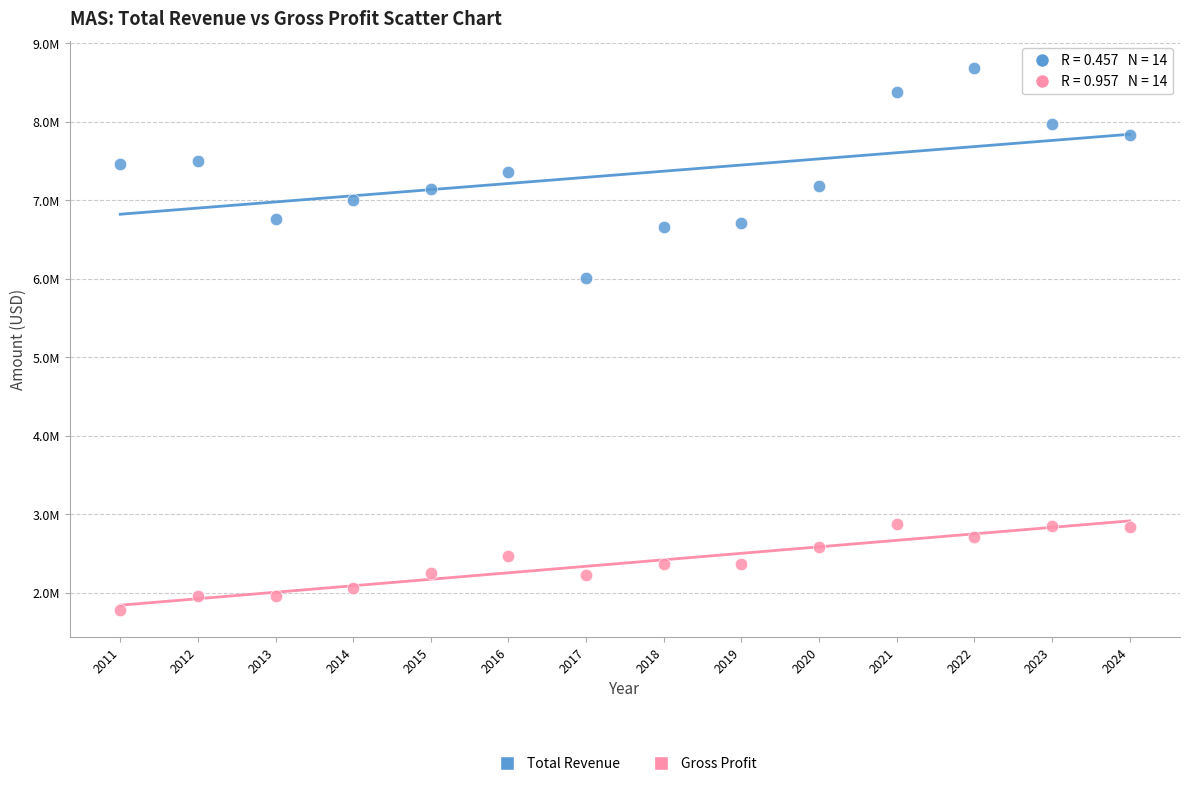

Which series has the largest Y range (max minus min)?

Total Revenue